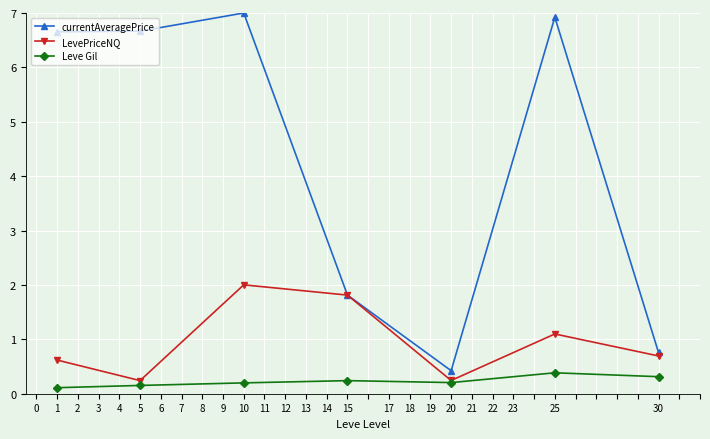

True or false: Leve Gil and currentAveragePrice intersect in this chart.

False